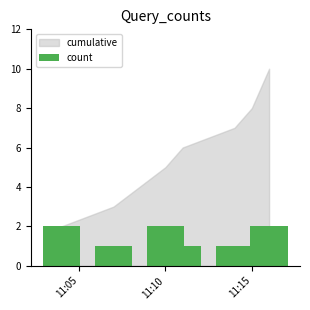

Reading right to left, transcribe all the data shown in this chart.

2019-02-28 11:16:00=2	2019-02-28 11:15:00=1	2019-02-28 11:14:00=1	2019-02-28 11:11:00=1	2019-02-28 11:10:00=2	2019-02-28 11:07:00=1	2019-02-28 11:04:00=2